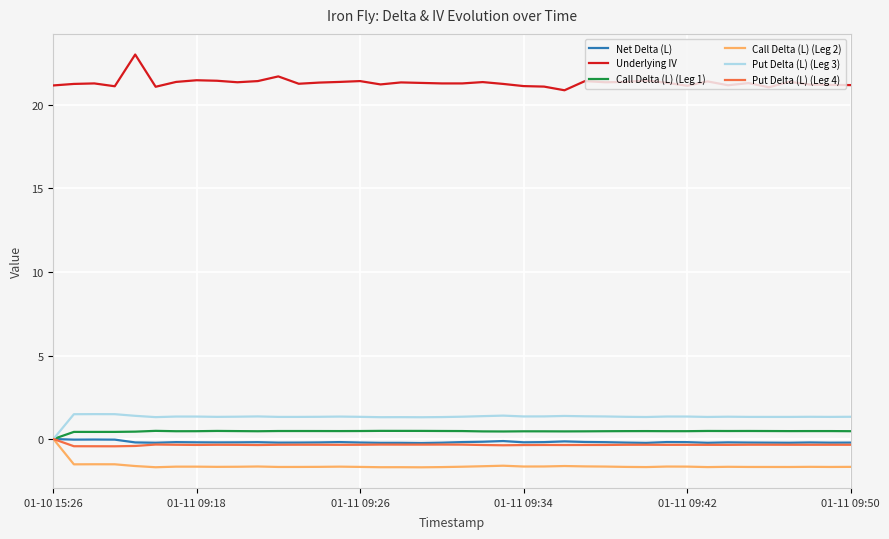

What is the greatest value displayed?

23.0